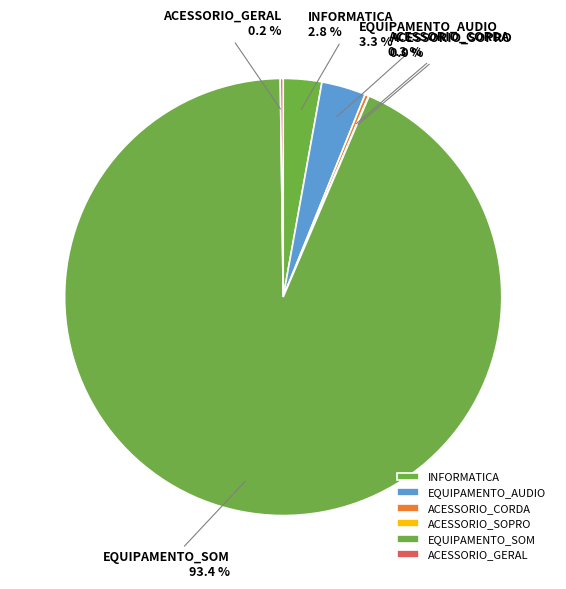

To the nearest percent, what percentage of the pie is INFORMATICA?

3%